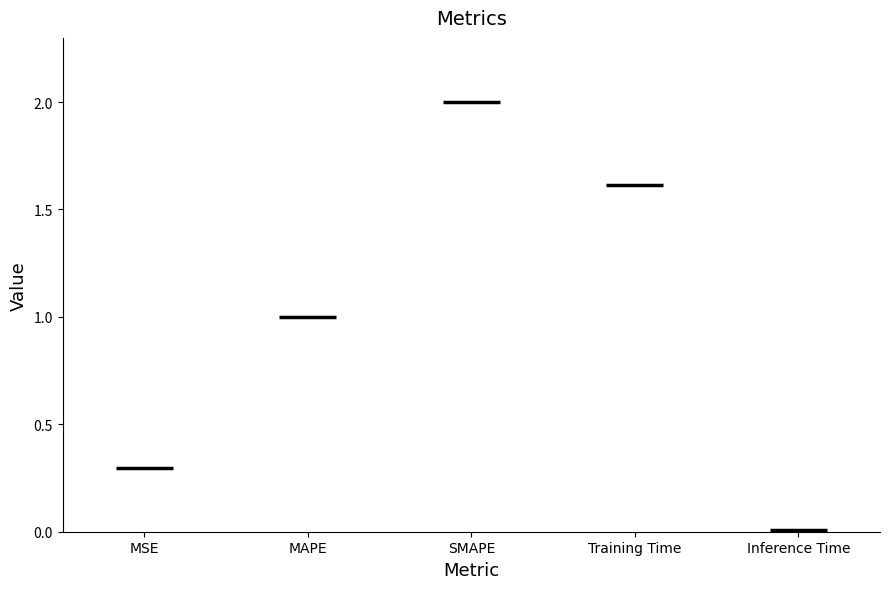

Rank the categories by value from lowest to highest.

Inference Time, MSE, MAPE, Training Time, SMAPE